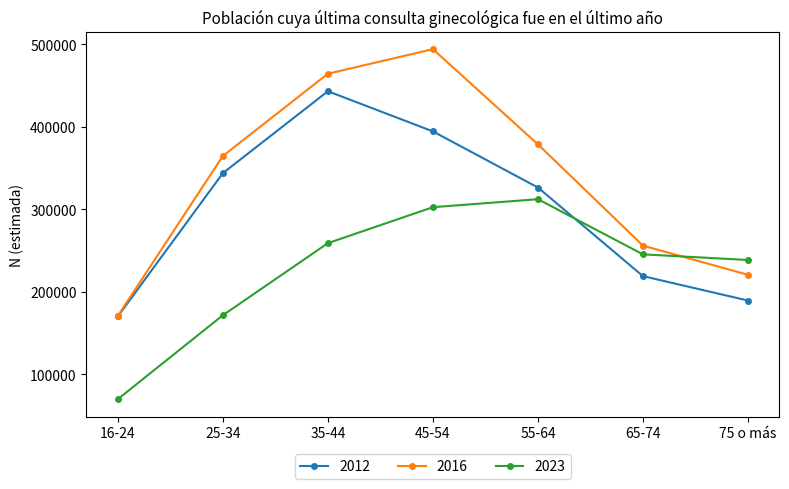

Count the number of categories in the chart.

7